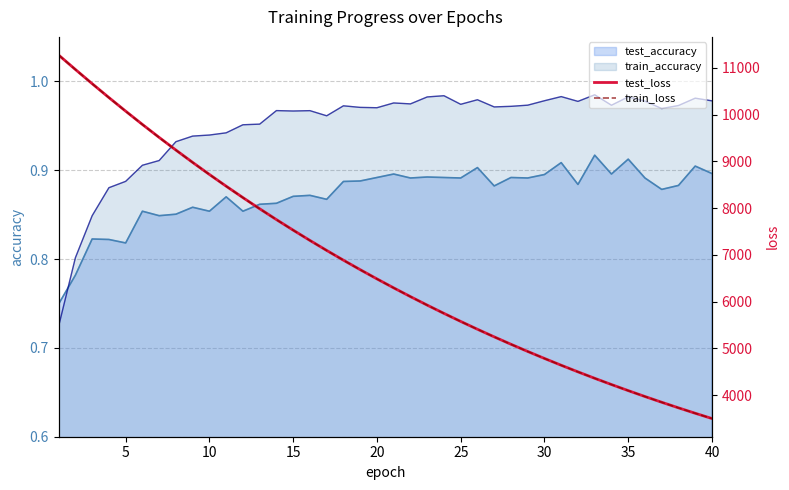

What is the value of the test_loss point at the 23rd from the left?

5927.7